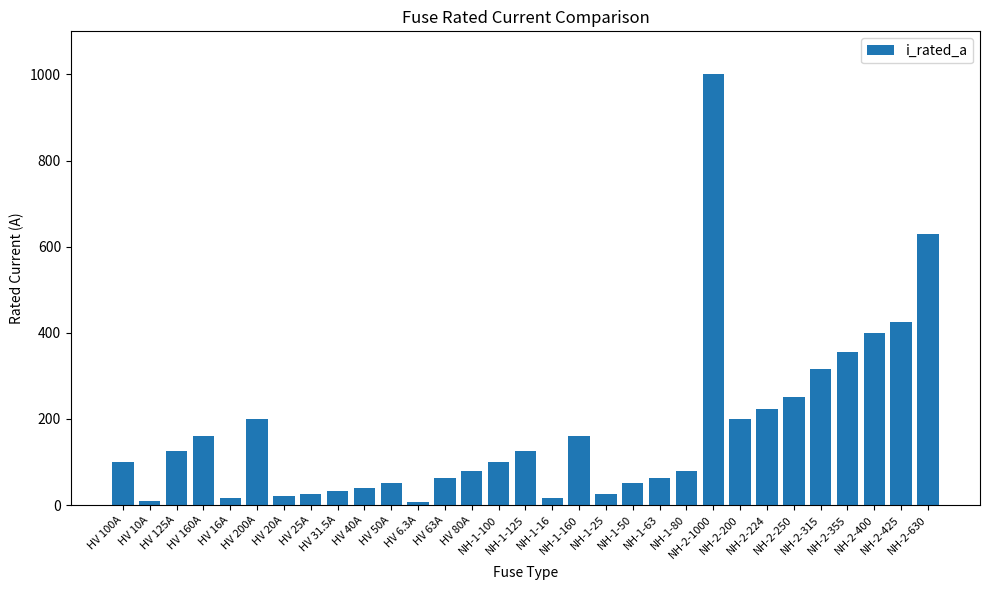

What is the difference between the values at NH-2-224 and HV 160A?

64.0